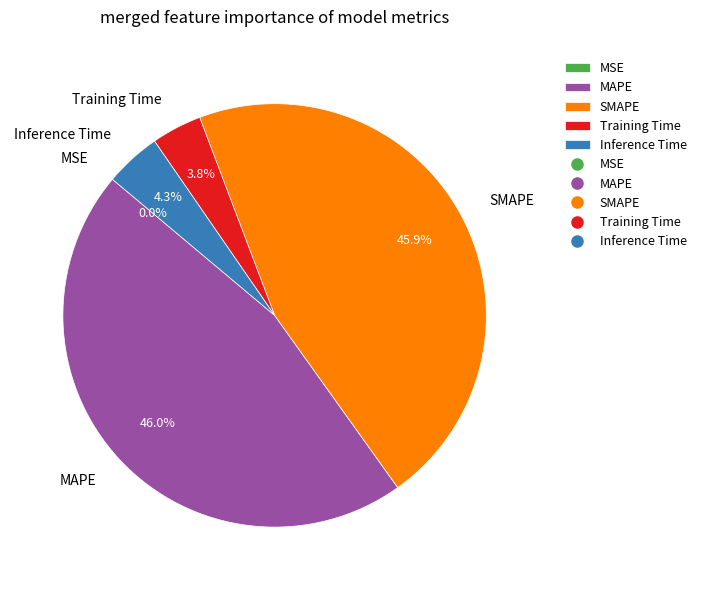

Between Training Time and MAPE, which is larger?

MAPE